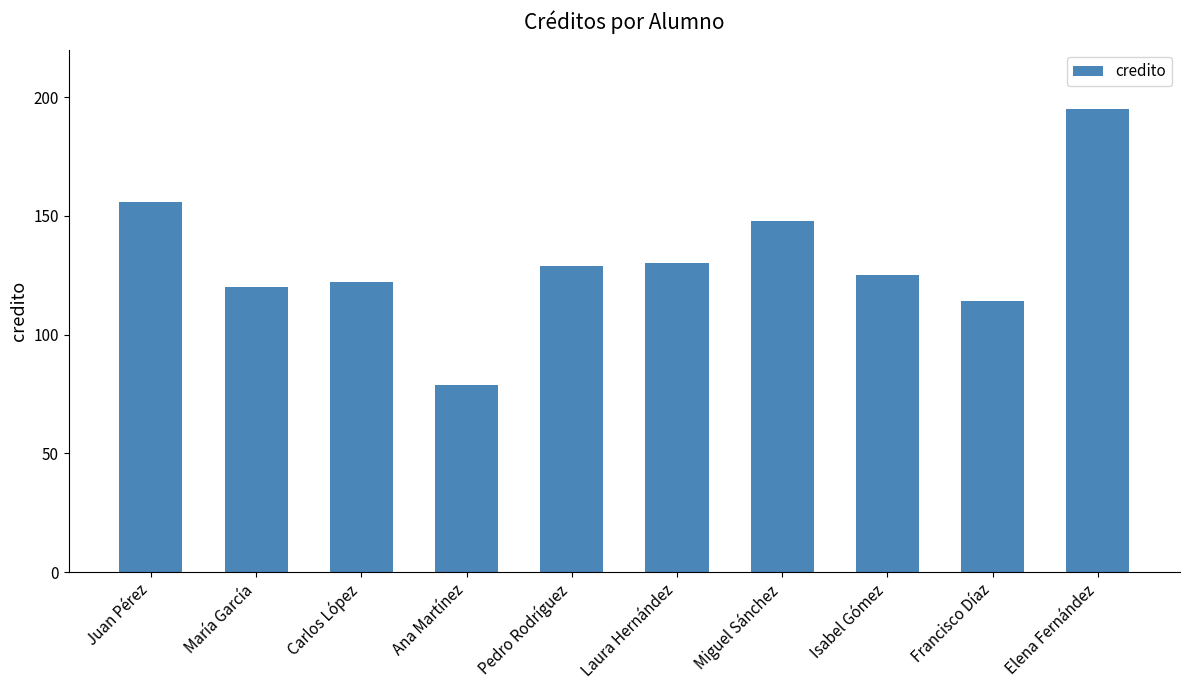

What position from the left is Ana Martínez?

4